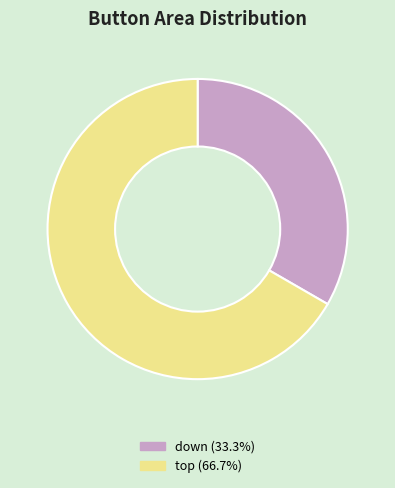

How many slices are in this pie chart?

2